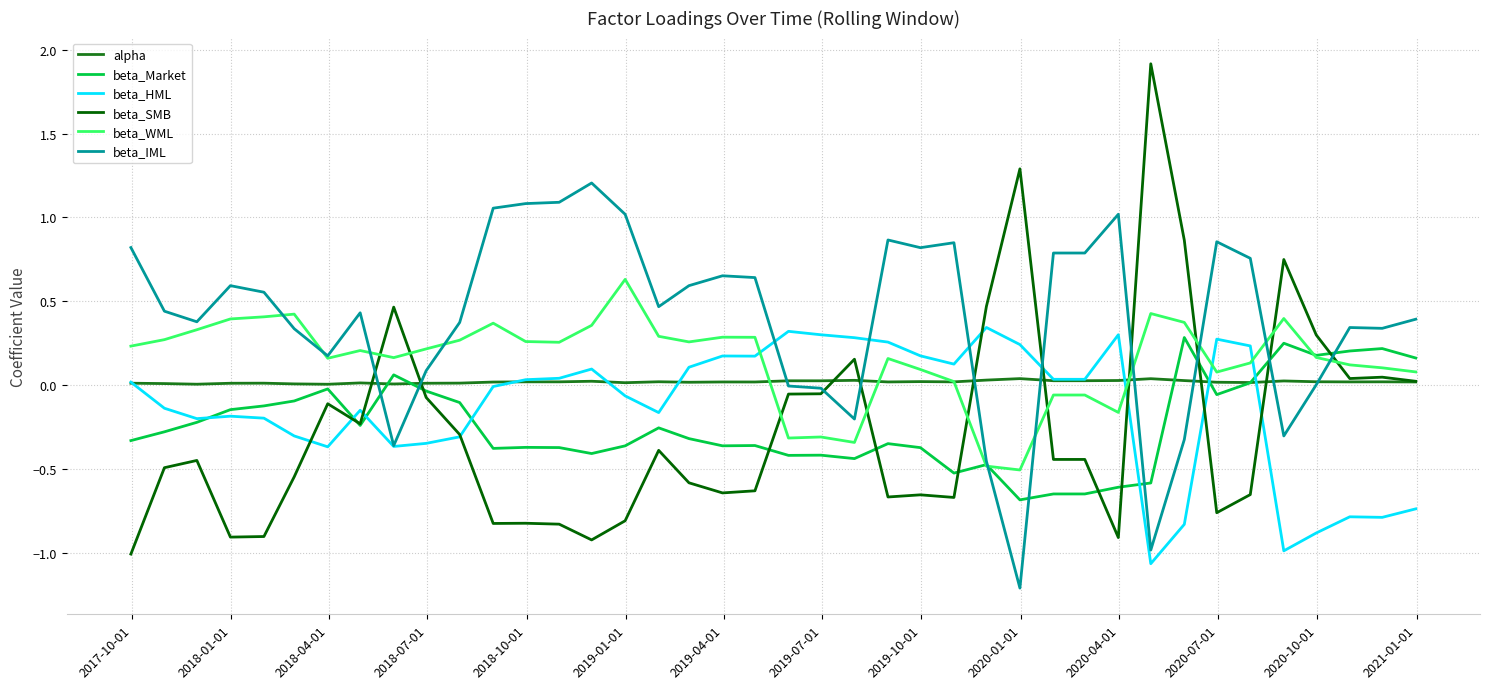

What is the greatest value displayed?

1.9